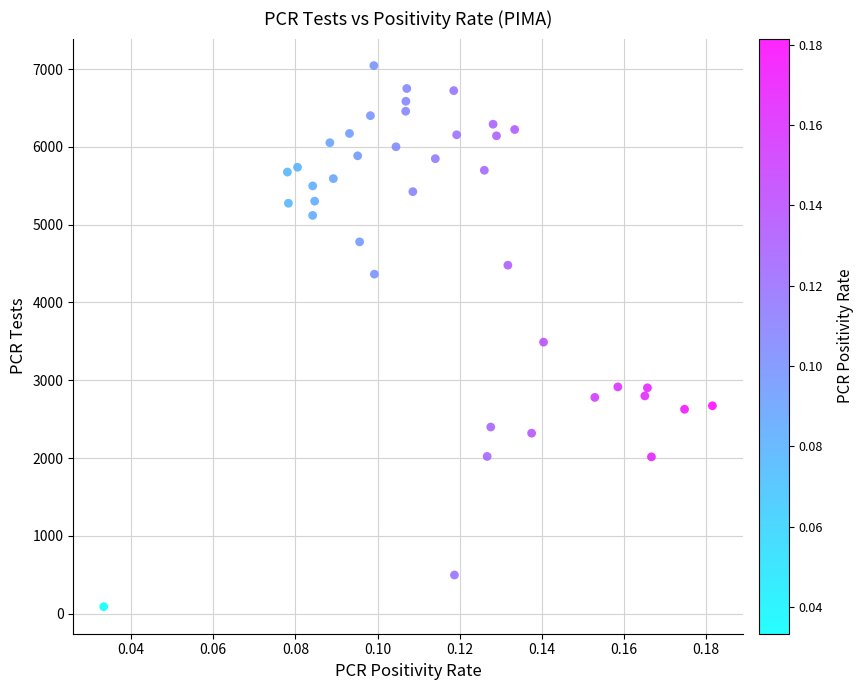

What Y value in the scatter plot is closest to 3567?

3490